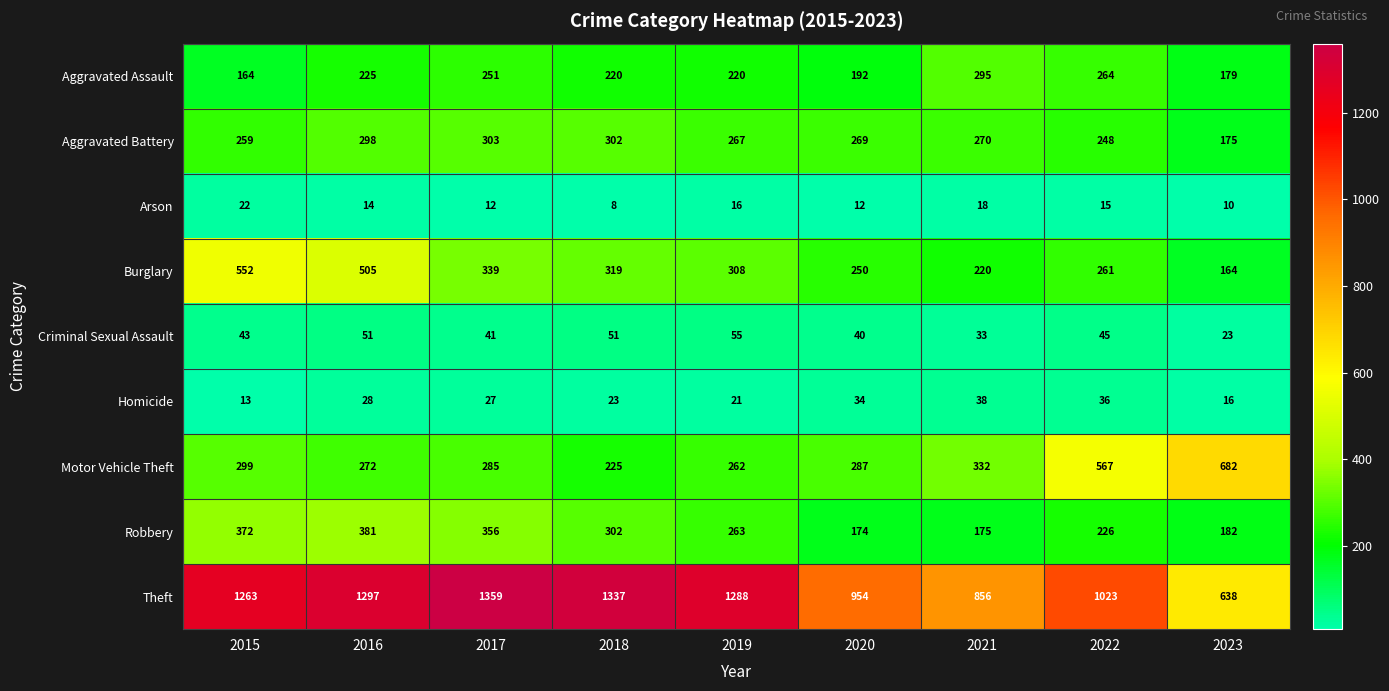

Which series has the largest range (max minus min)?

Theft